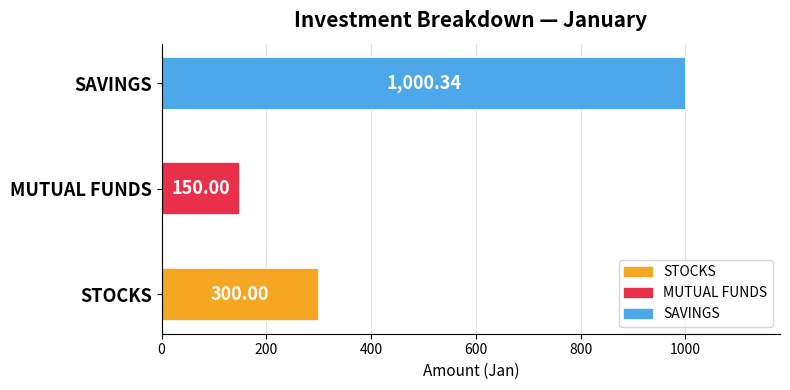

Which has a higher value, MUTUAL FUNDS or SAVINGS?

SAVINGS